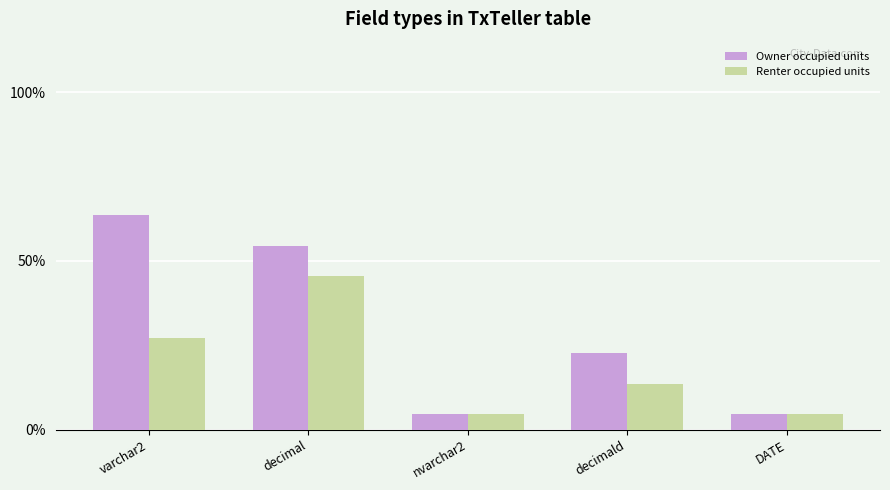

Which series has the widest spread of values?

Owner occupied units